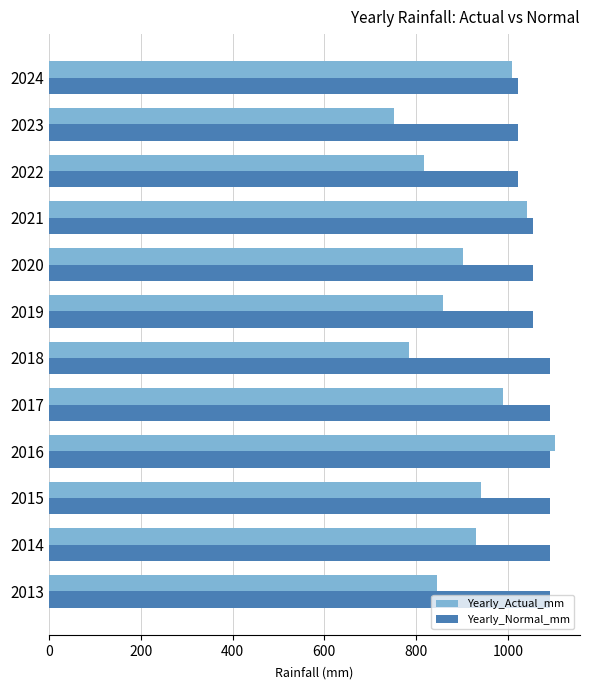

Rank the series by their average value, from lowest to highest.

Yearly_Actual_mm, Yearly_Normal_mm